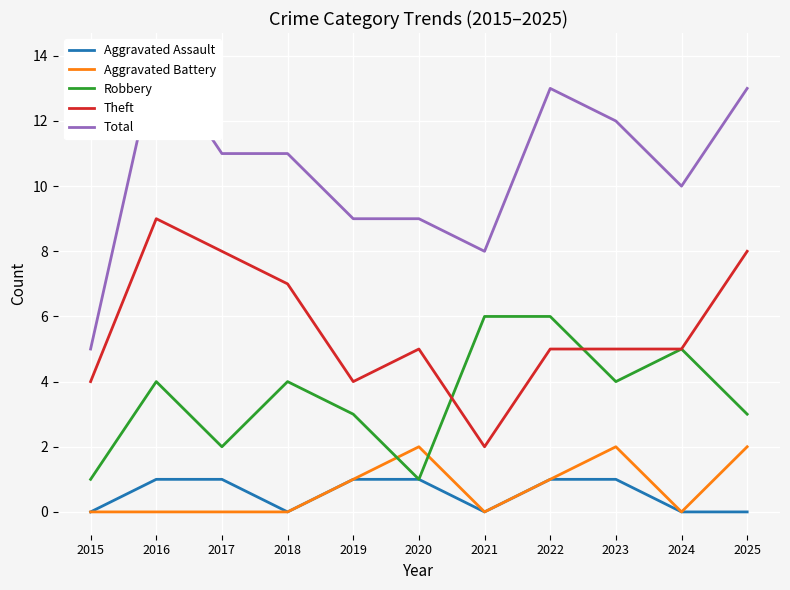

At which category is the sum across all series the highest?

2016